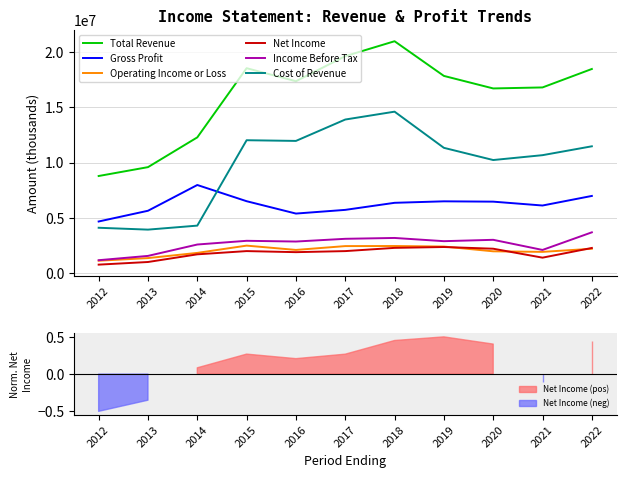

At which category does the chart reach its minimum across all series?

2012